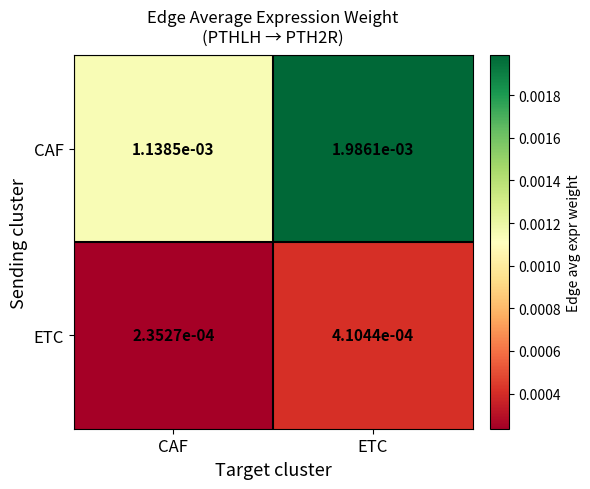

Which series has the largest total across all categories?

CAF